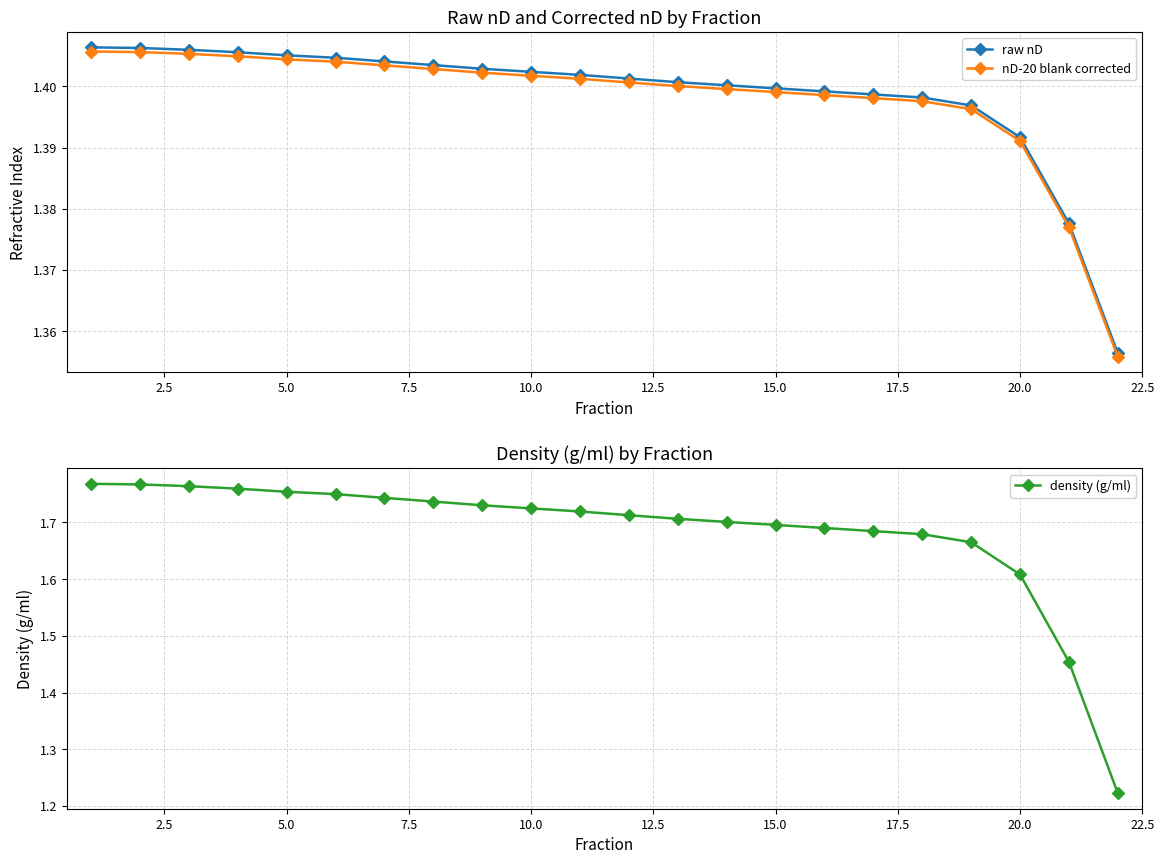

Rank the series by their maximum value, from lowest to highest.

nD-20 blank corrected, raw nD, density (g/ml)